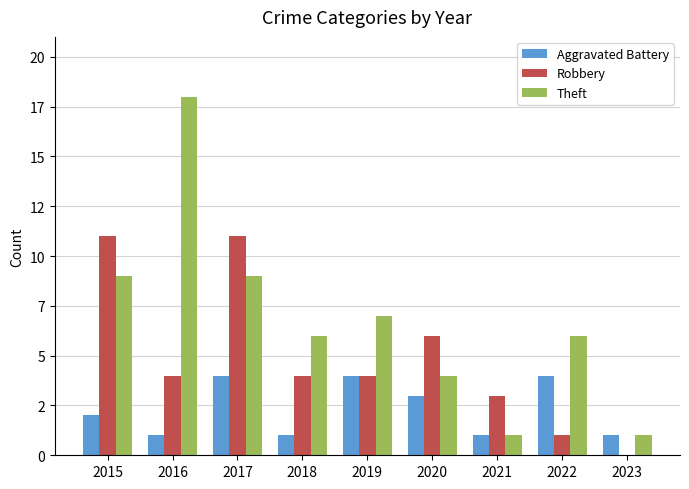

Are the bars grouped side by side (vs. stacked)?

Yes